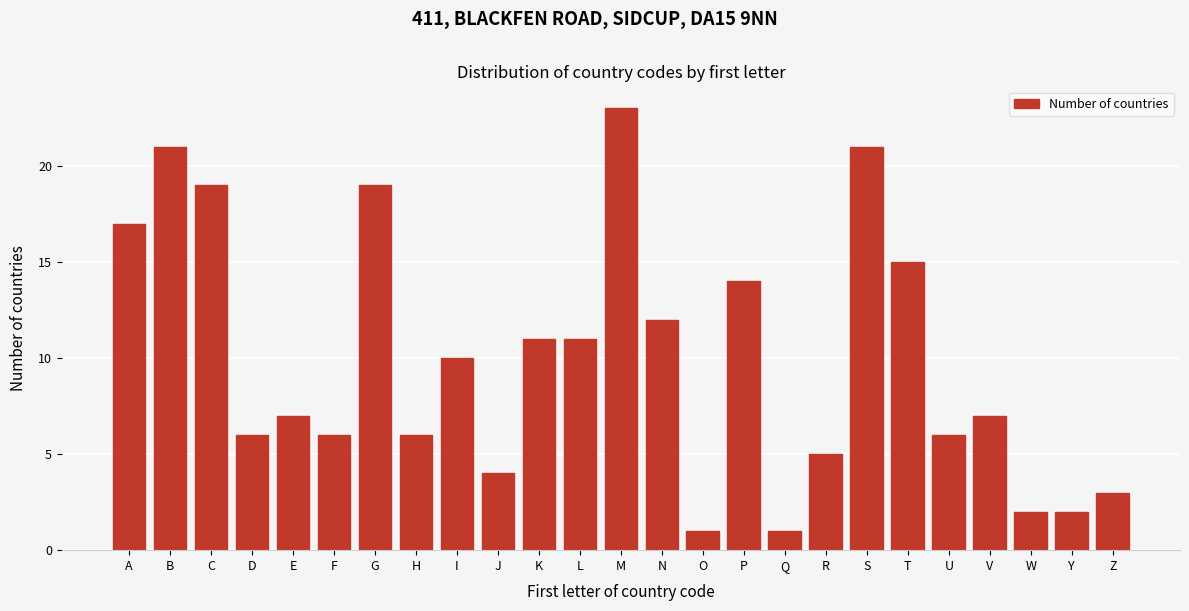

Reading left to right, what are all the values shown in this chart?

A=17	B=21	C=19	D=6	E=7	F=6	G=19	H=6	I=10	J=4	K=11	L=11	M=23	N=12	O=1	P=14	Q=1	R=5	S=21	T=15	U=6	V=7	W=2	Y=2	Z=3